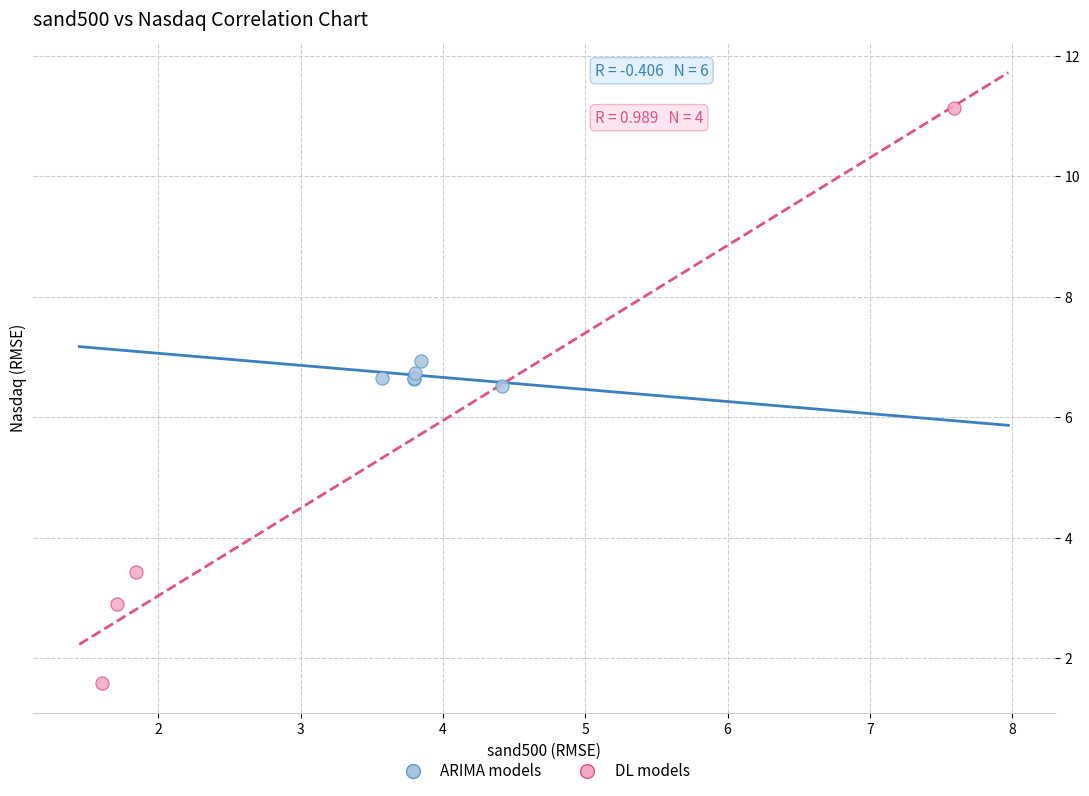

Which series has the largest Y range (max minus min)?

DL models